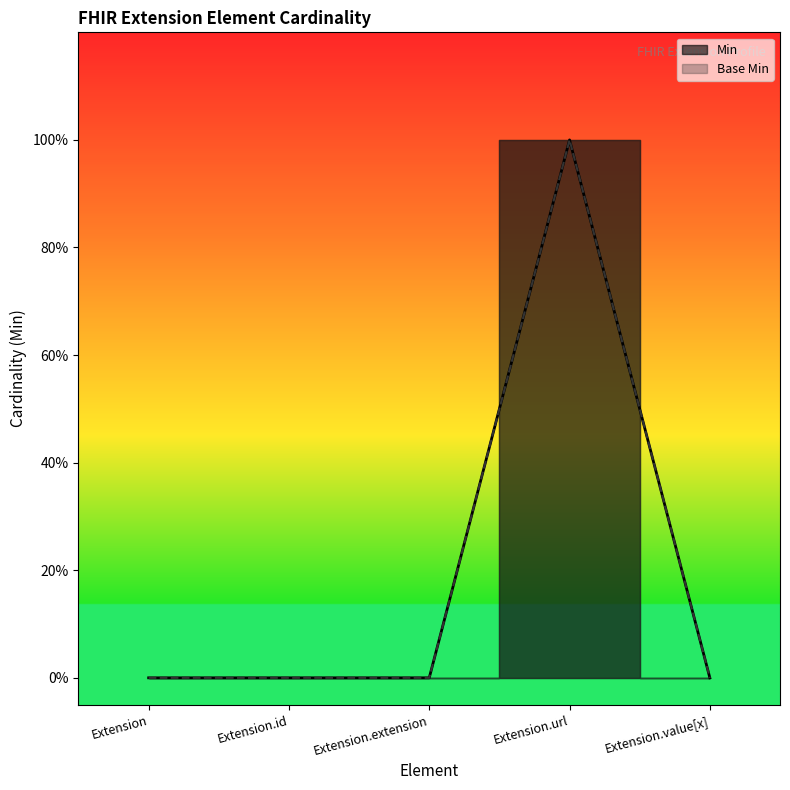

Which series has the widest spread of values?

Min